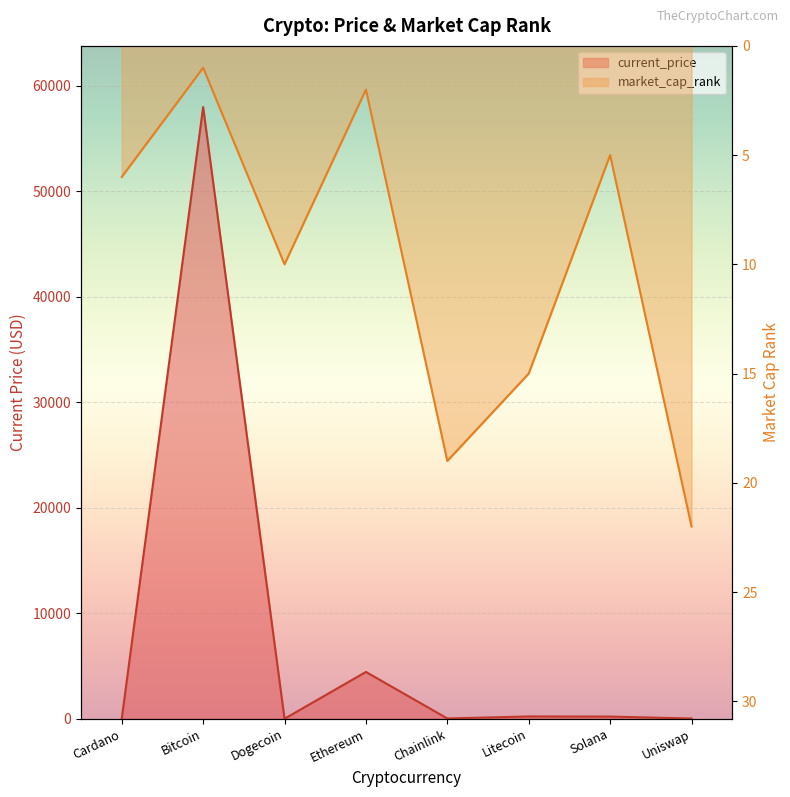

How many lines are shown in the chart?

2